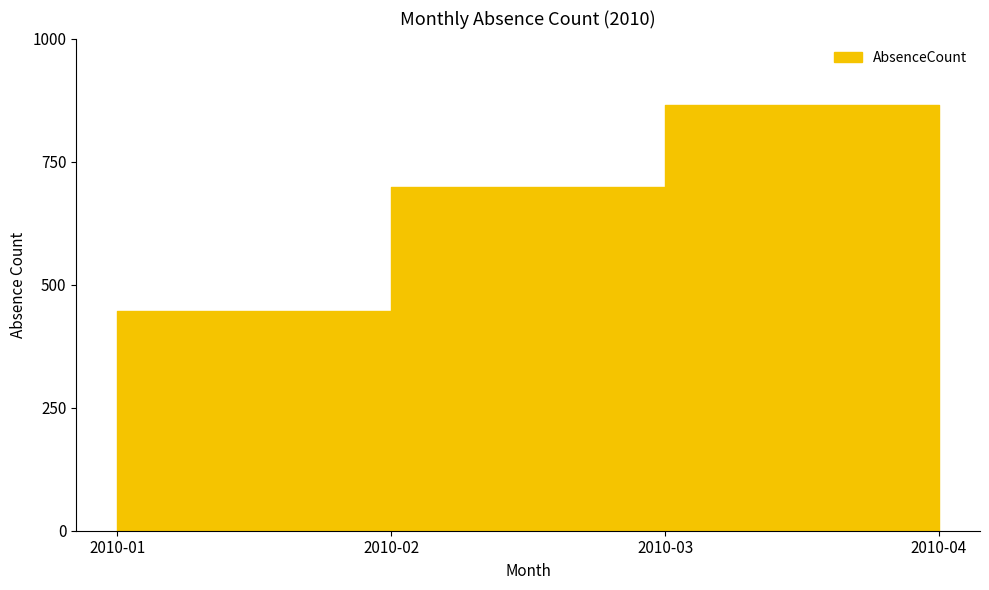

What is the difference between the second highest and minimum values?

665